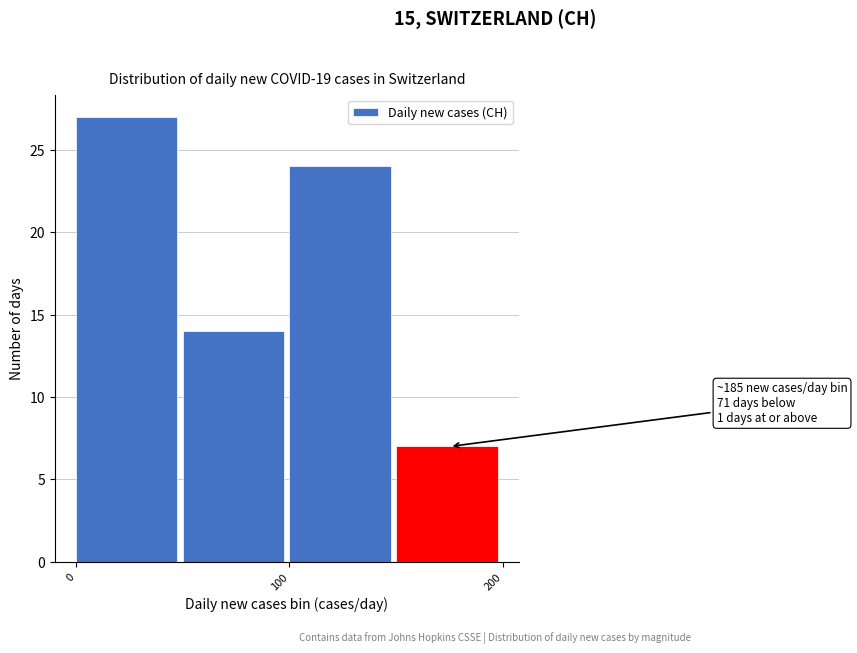

Over which range of the x-axis is the bar tallest?

0 to 50